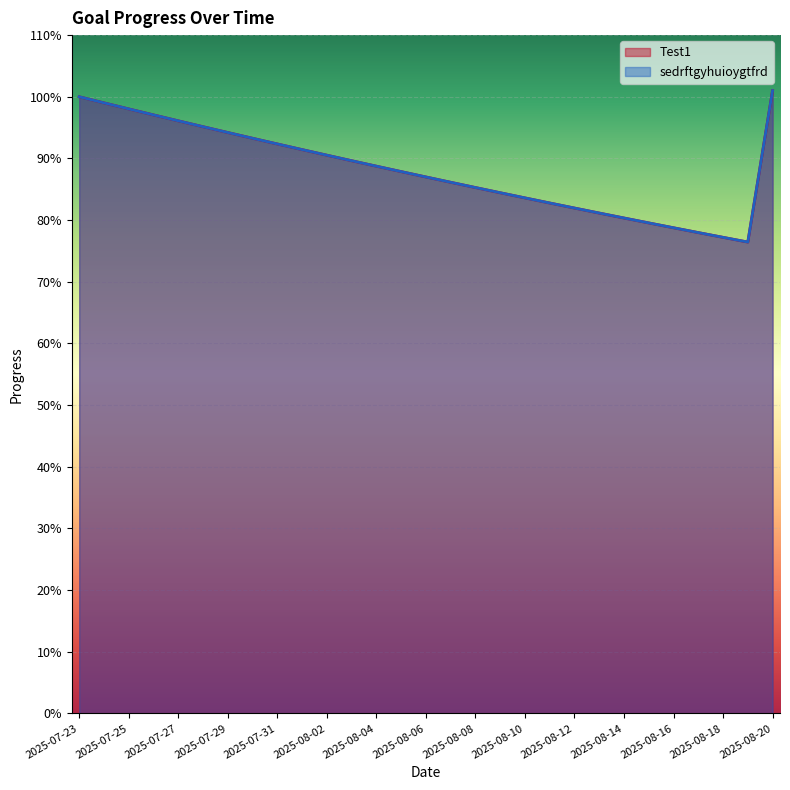

Which category has the highest value in the Test1 series?

2025-08-20